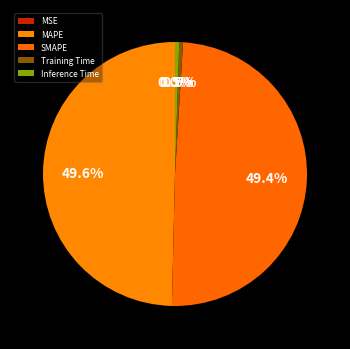

What is the largest slice in the pie chart?

MAPE